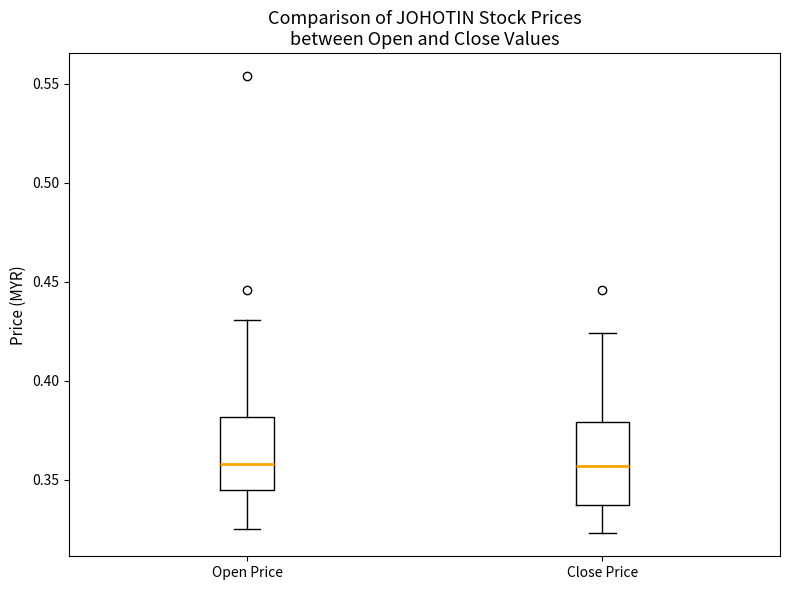

Reading left to right, transcribe this box plot: for each box, give where its median line is, the range the box spans, and where its two whiskers end, as read against the y-axis. The values are not printed on the chart, so give them approximately, as read against the axis.

Open Price: median 0.360, box 0.345 to 0.380, whiskers 0.325 to 0.430
Close Price: median 0.355, box 0.340 to 0.380, whiskers 0.325 to 0.425